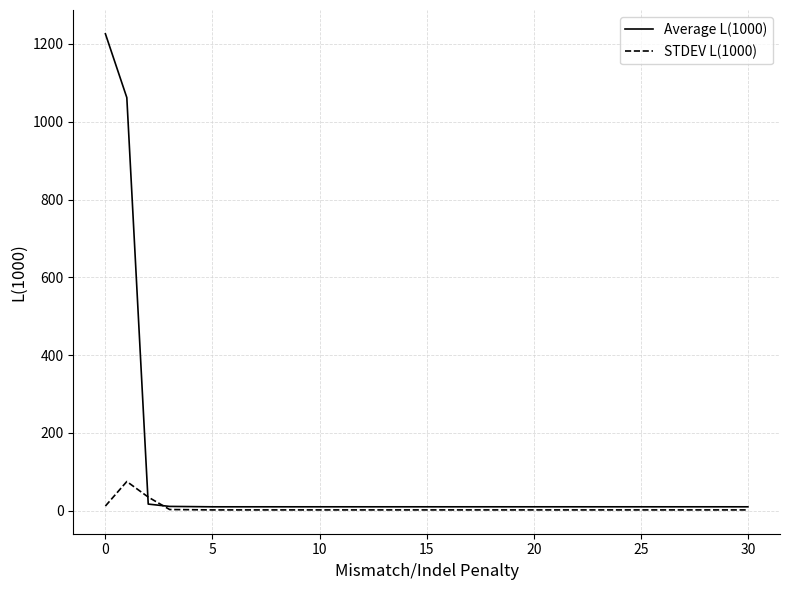

What is the maximum value for STDEV L(1000)?

75